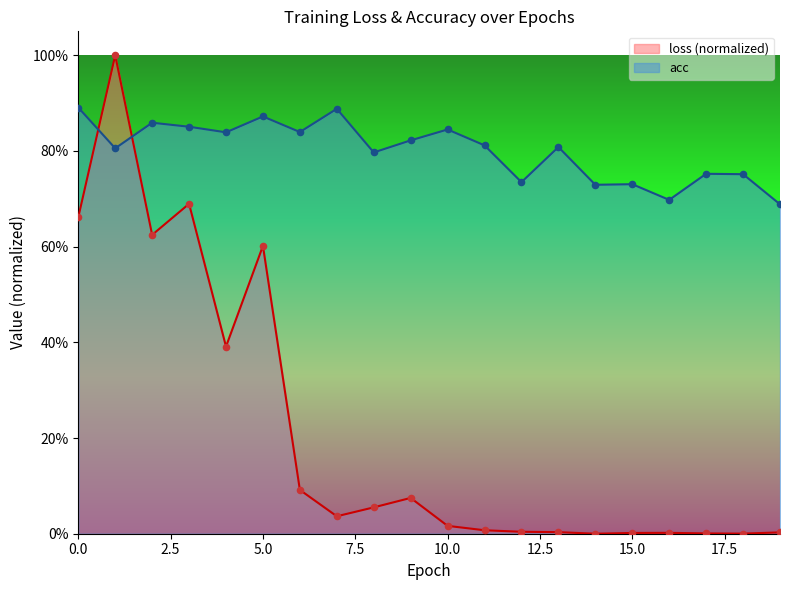

At which category is the sum across all series the highest?

1